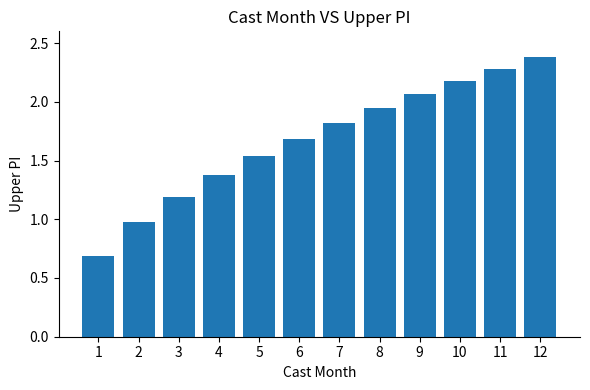

What value does the data have at 11?

2.3